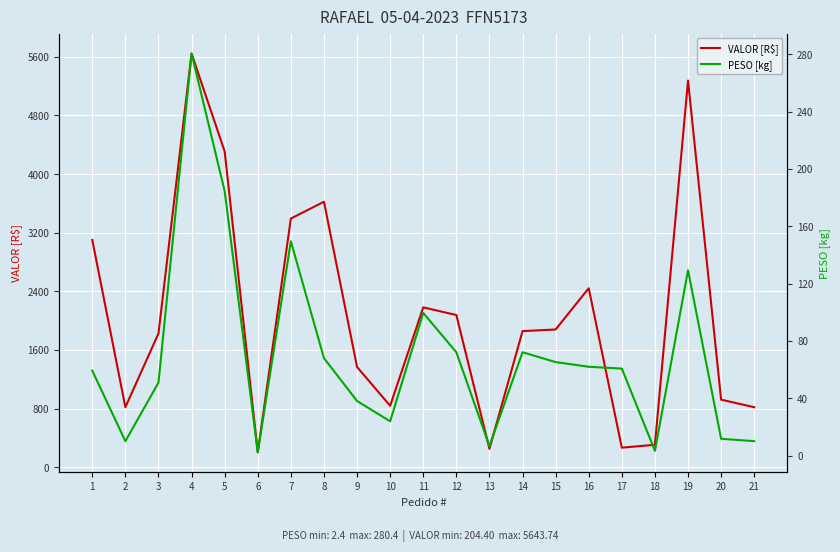

True or false: VALOR [R$] has a value of 483.8 at 18.

False